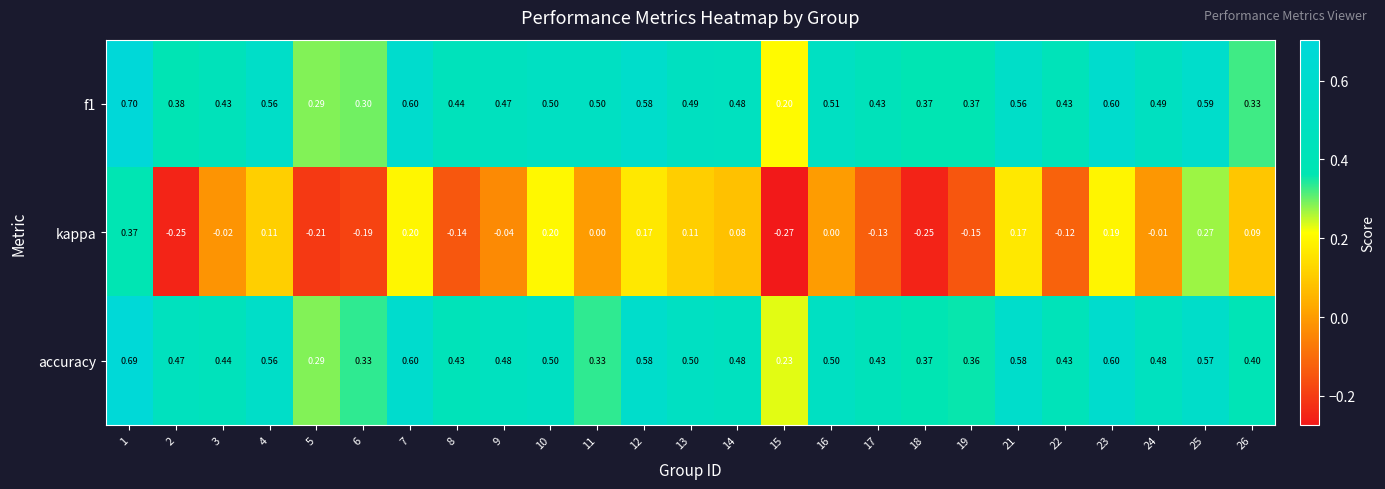

Which series has the largest total across all categories?

accuracy